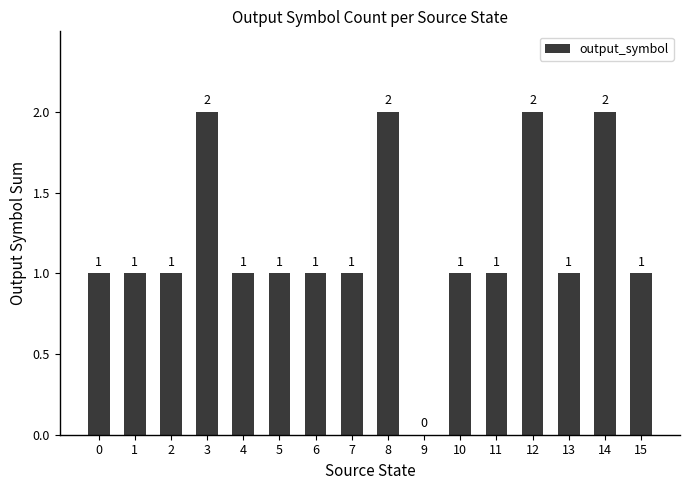

Reading left to right, extract all data points from this chart.

0=1	1=1	2=1	3=2	4=1	5=1	6=1	7=1	8=2	9=0	10=1	11=1	12=2	13=1	14=2	15=1